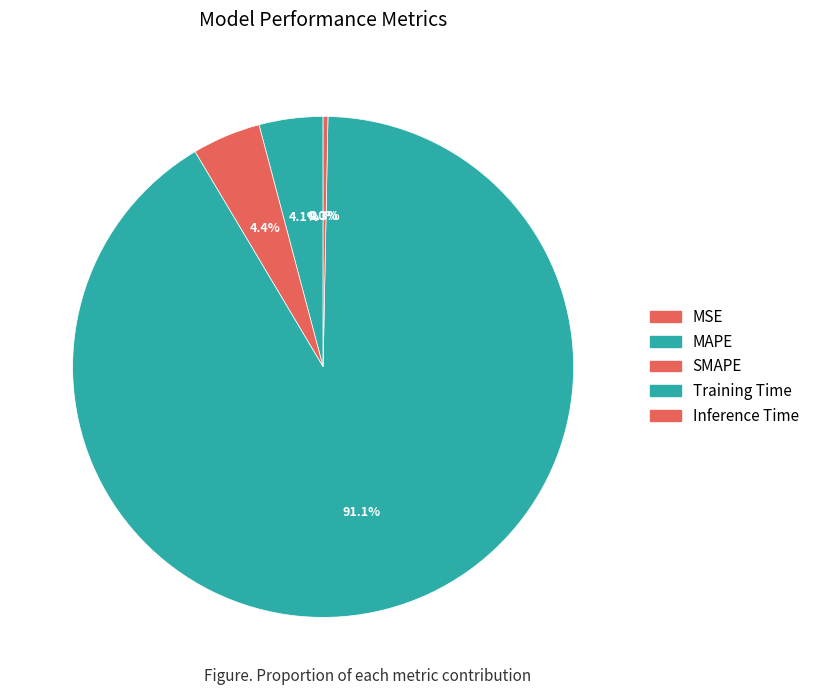

Which slice is the largest?

Training Time